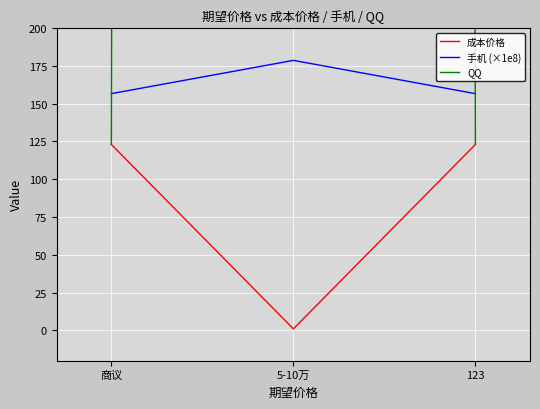

The 手机 (×1e8) series shows 178.7 at 5-10万. True or false?

True